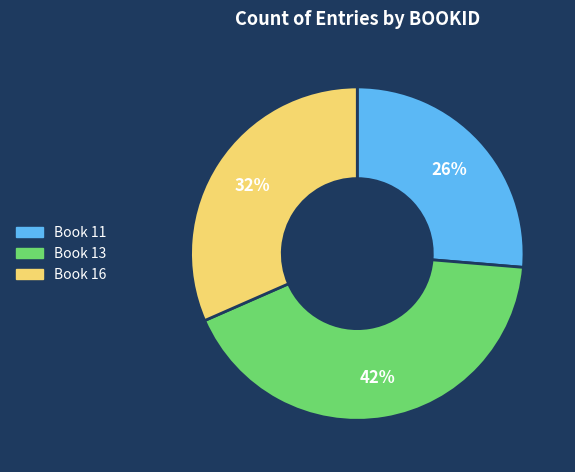

True or false: Book 11 accounts for 20% of the total.

False